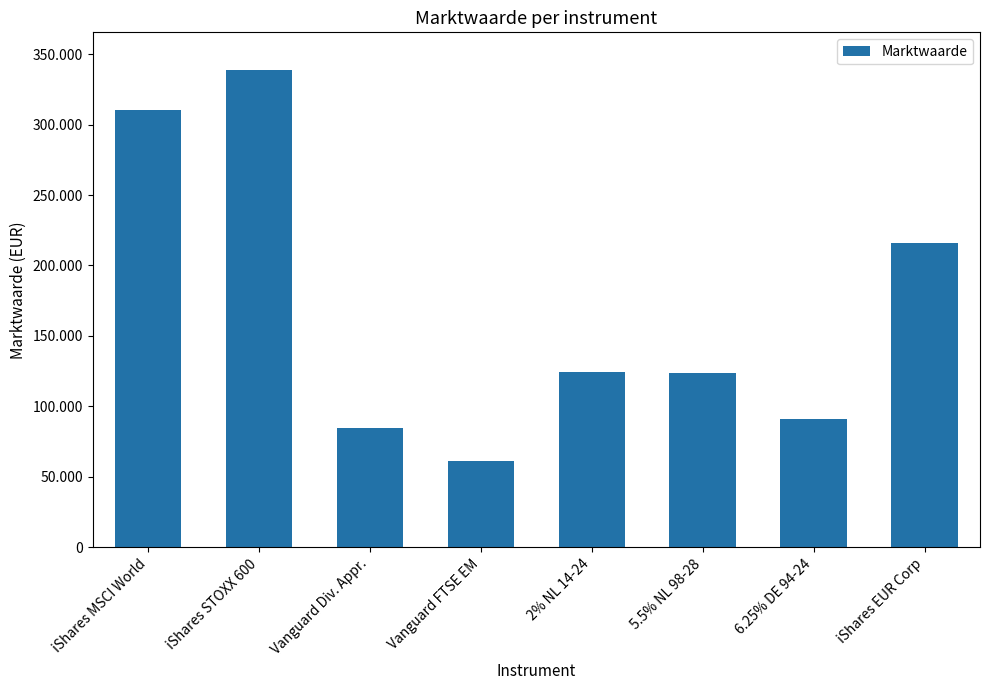

List the labels in order of value, largest first.

iShares STOXX 600, iShares MSCI World, iShares EUR Corp, 2% NL 14-24, 5.5% NL 98-28, 6.25% DE 94-24, Vanguard Div. Appr., Vanguard FTSE EM